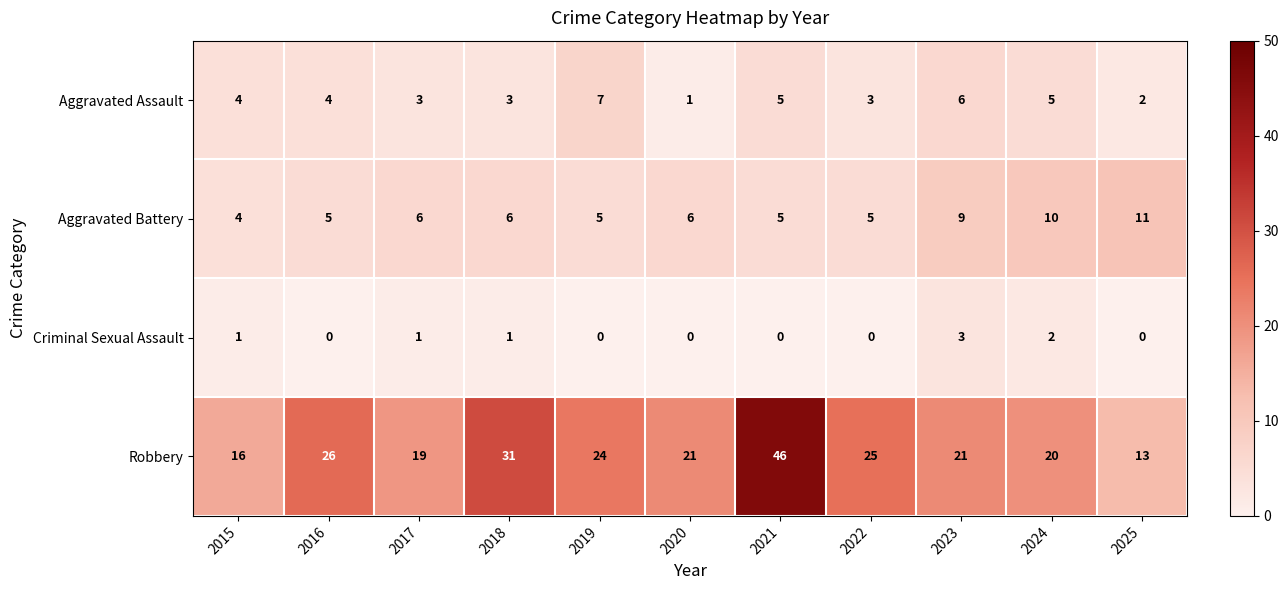

What is the total value across all series at 2020?

28